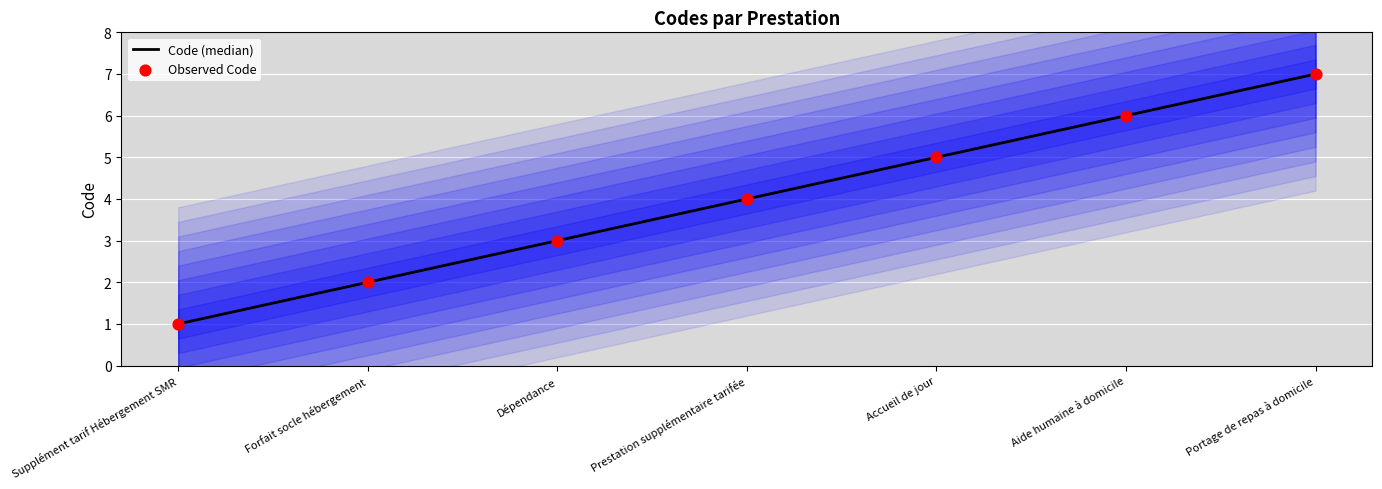

Which series has the widest spread of Y values?

Code (median)